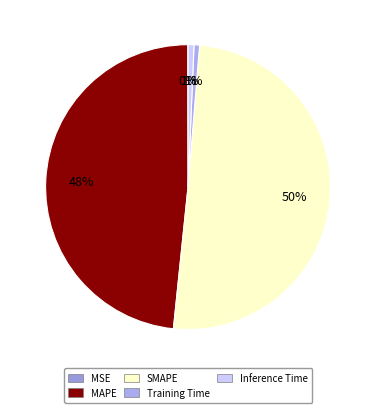

Which has a higher value, MAPE or MSE?

MAPE